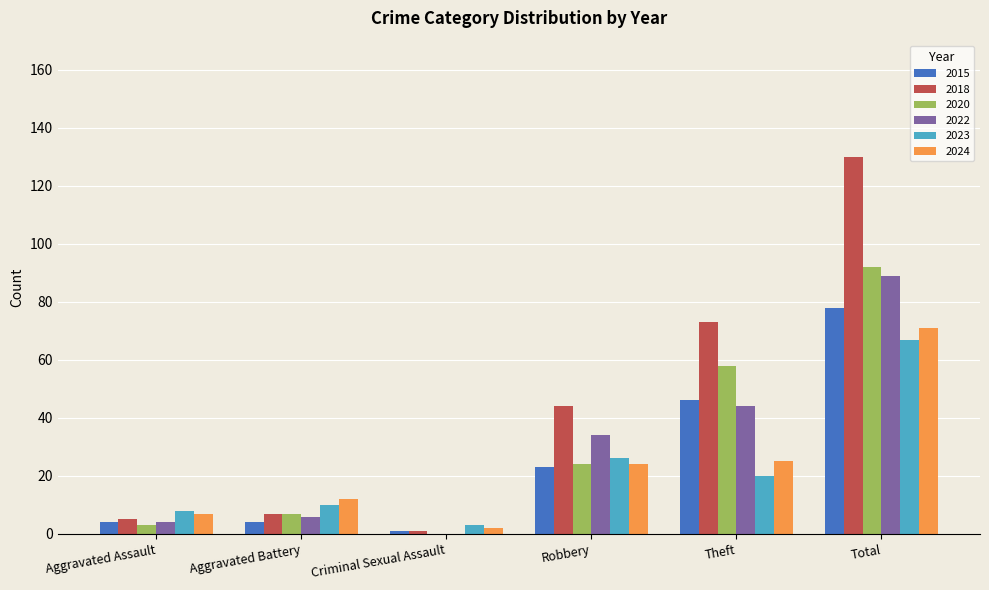

The value of 2020 at Theft is 58. True or false?

True